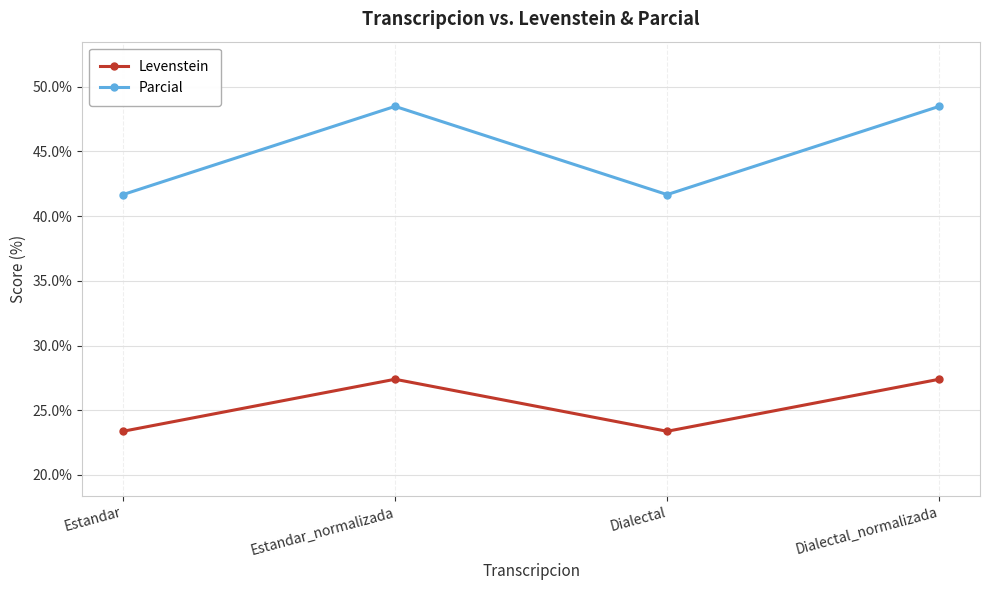

Where is the first local minimum for Levenstein?

Dialectal